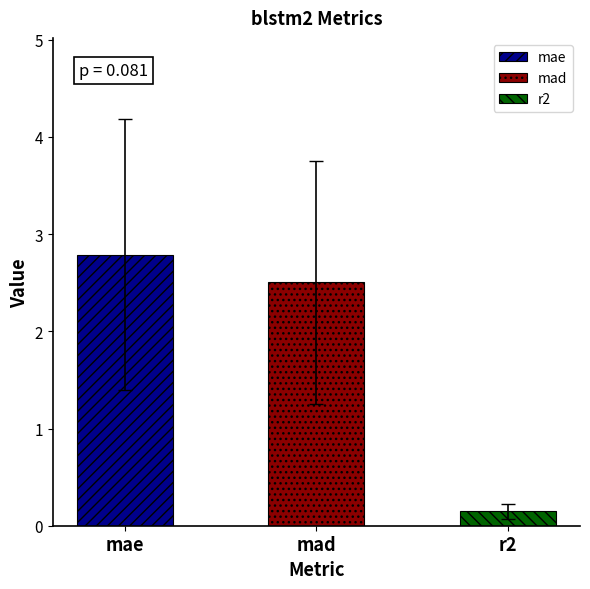

Read the value at mae.

2.8